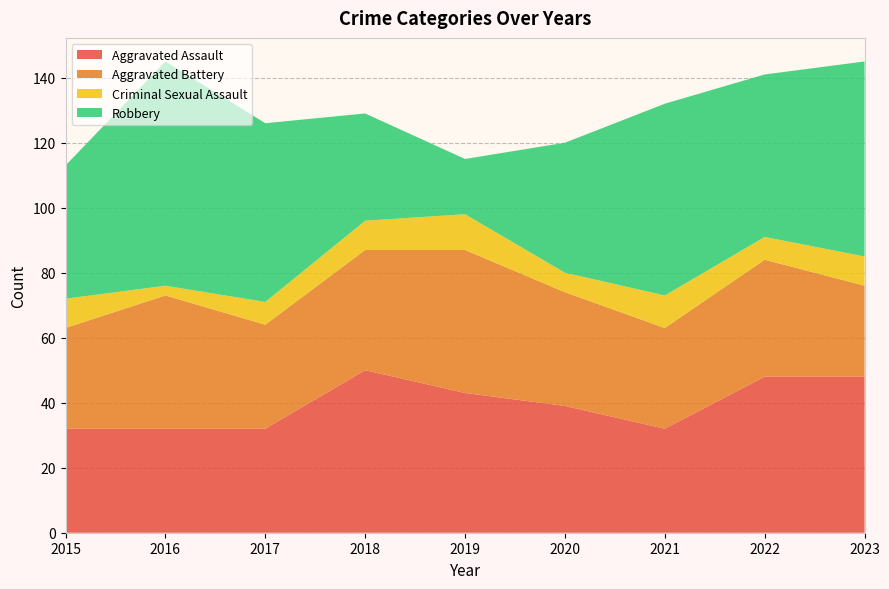

Reading left to right, list all the values displayed in this chart.

Aggravated Assault: 32	32	32	50	43	39	32	48	48
Aggravated Battery: 31	41	32	37	44	35	31	36	28
Criminal Sexual Assault: 9	3	7	9	11	6	10	7	9
Robbery: 41	69	55	33	17	40	59	50	60